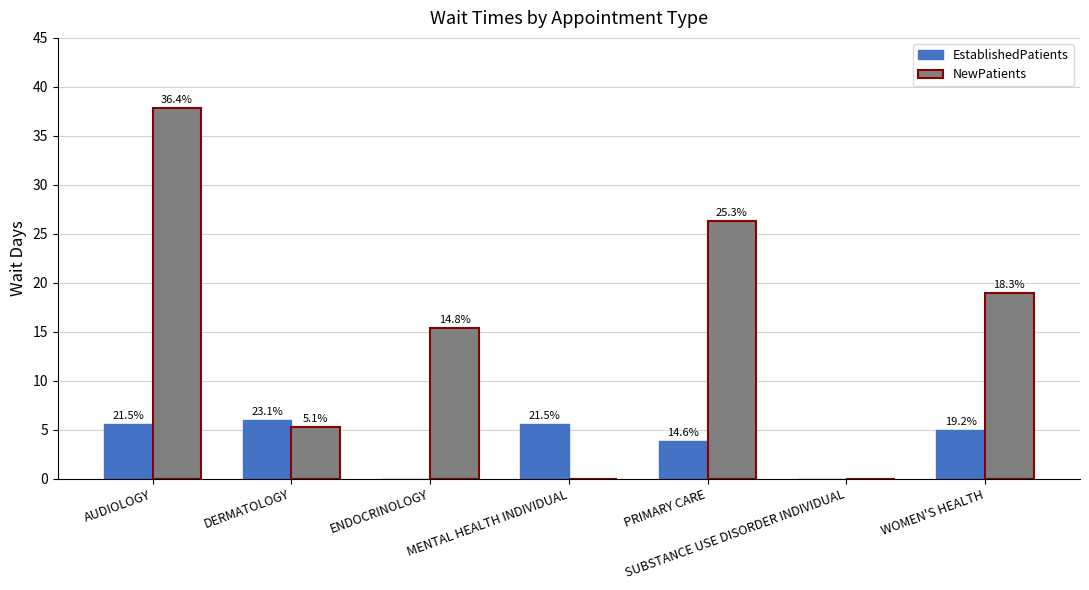

How many groups of bars are there?

7